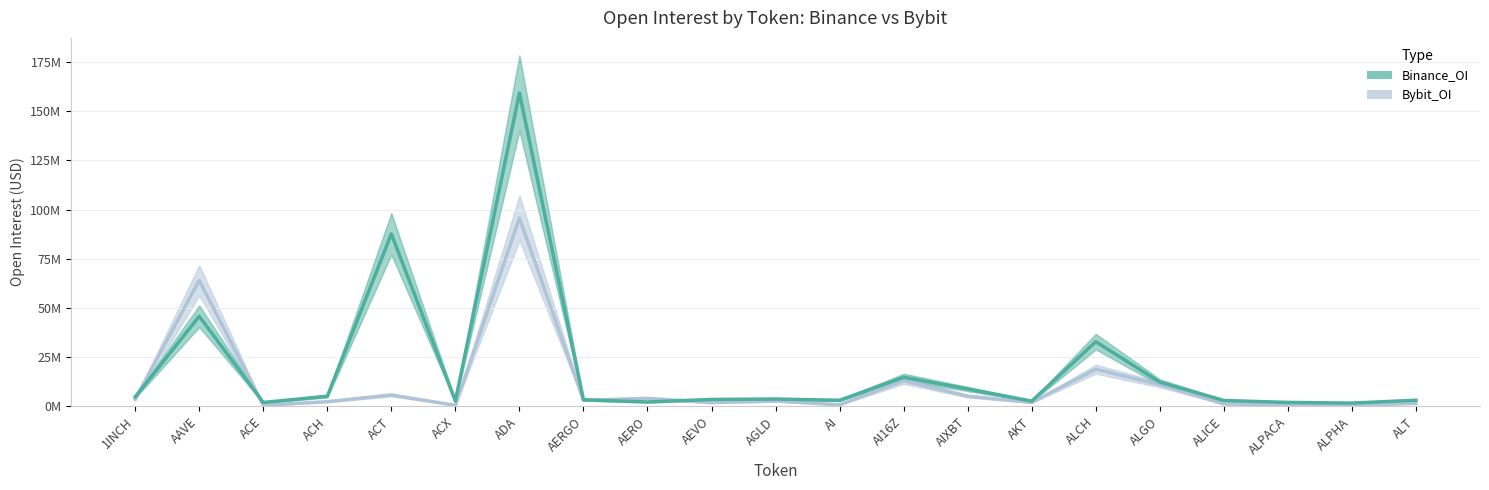

What is the difference between the maximum and second lowest values in the Bybit_OI series?

95.1